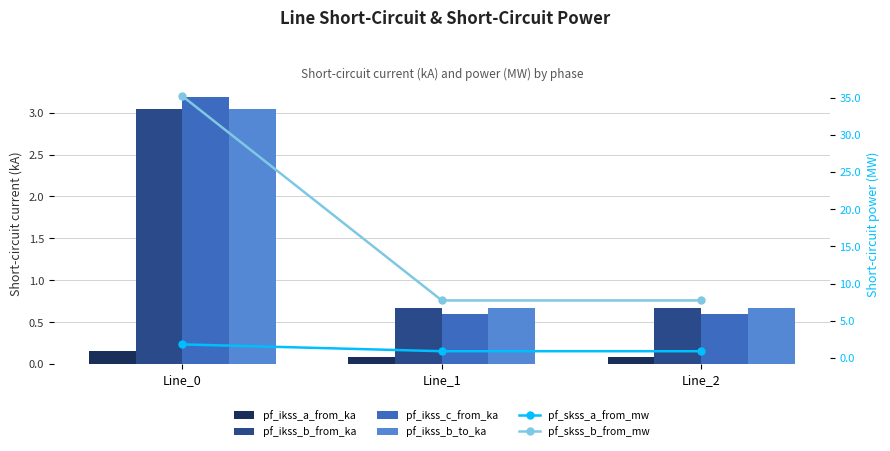

How many distinct data groups are displayed?

6